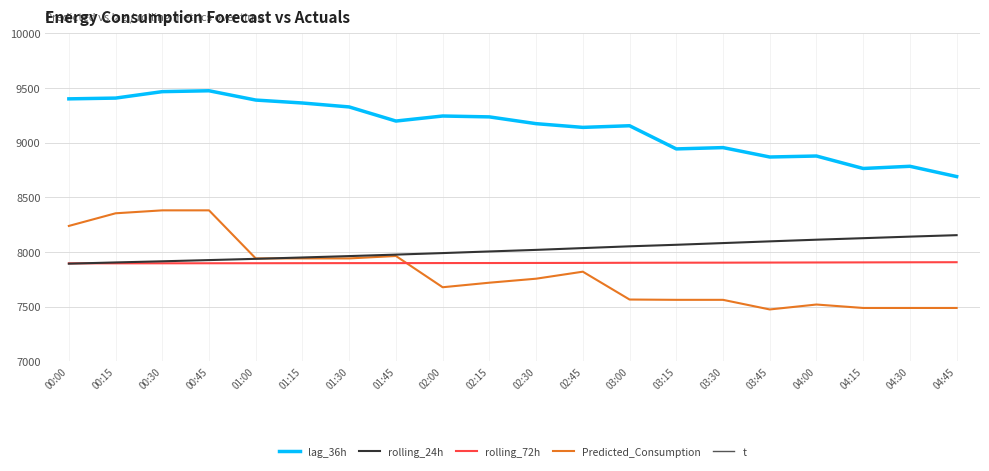

What is the sum of the rolling_72h values at 04:15 and 03:00?

15806.0